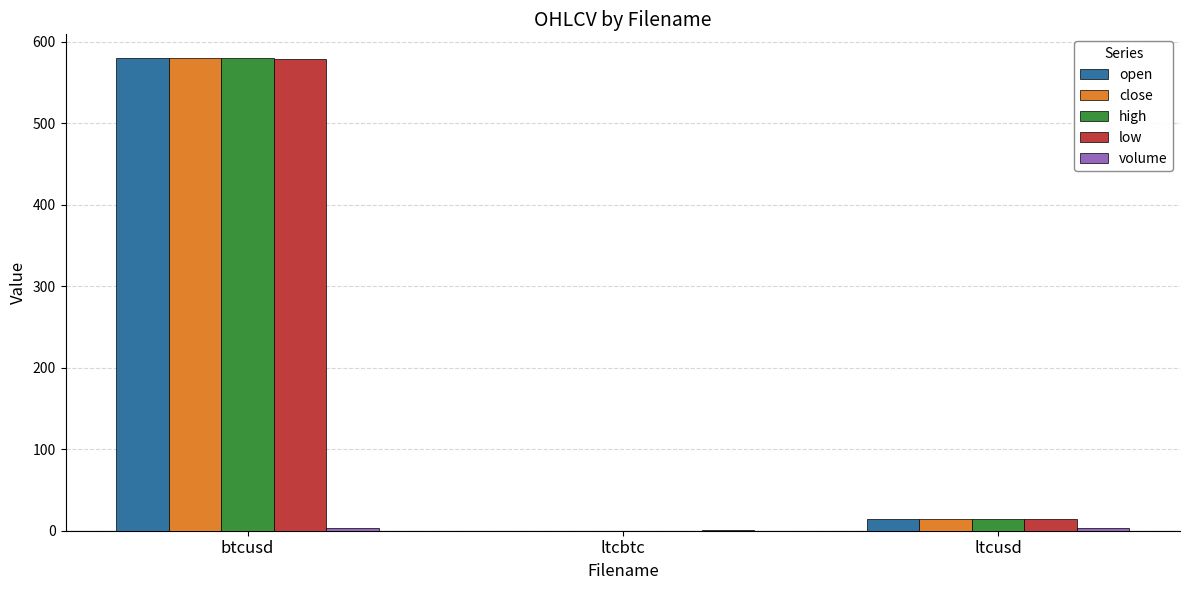

How many data points does each series have?

3